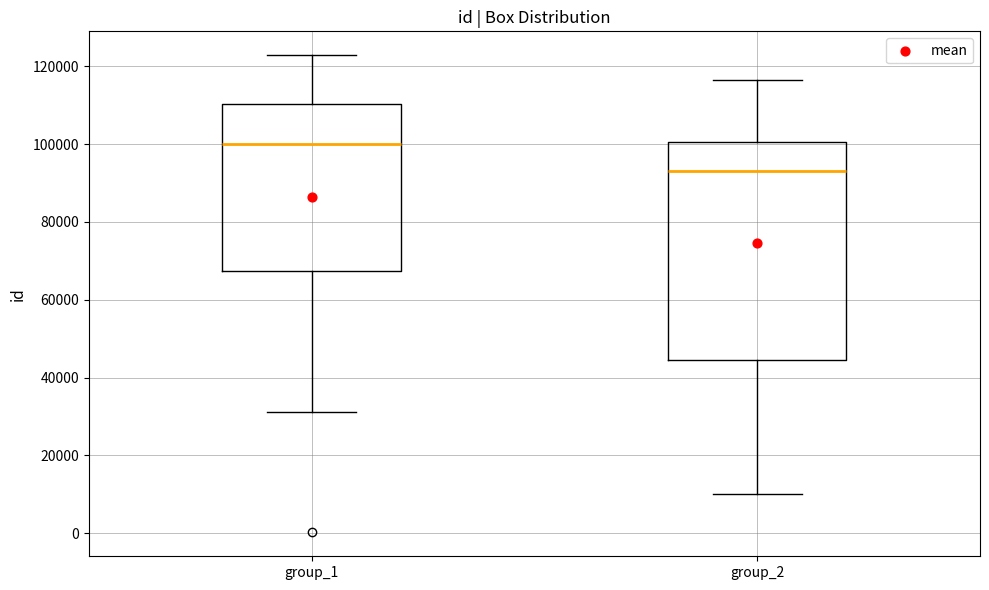

Where does the lower whisker of the box for group_1 end on the y-axis? The values are not printed on the chart, so give them approximately, as read against the axis.

32000